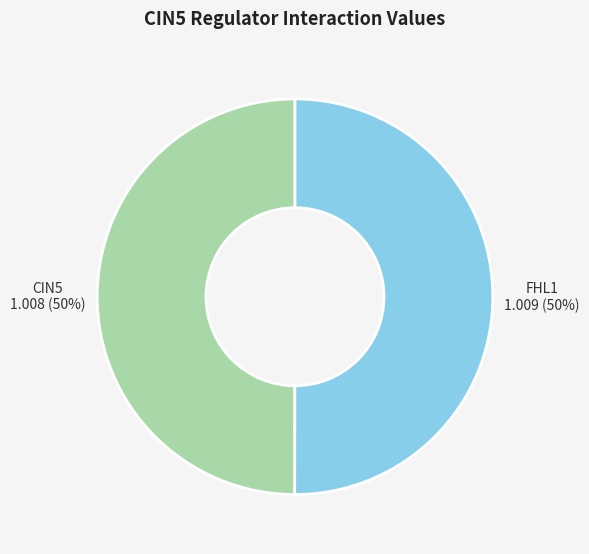

To the nearest percent, what is the average slice percentage?

50%